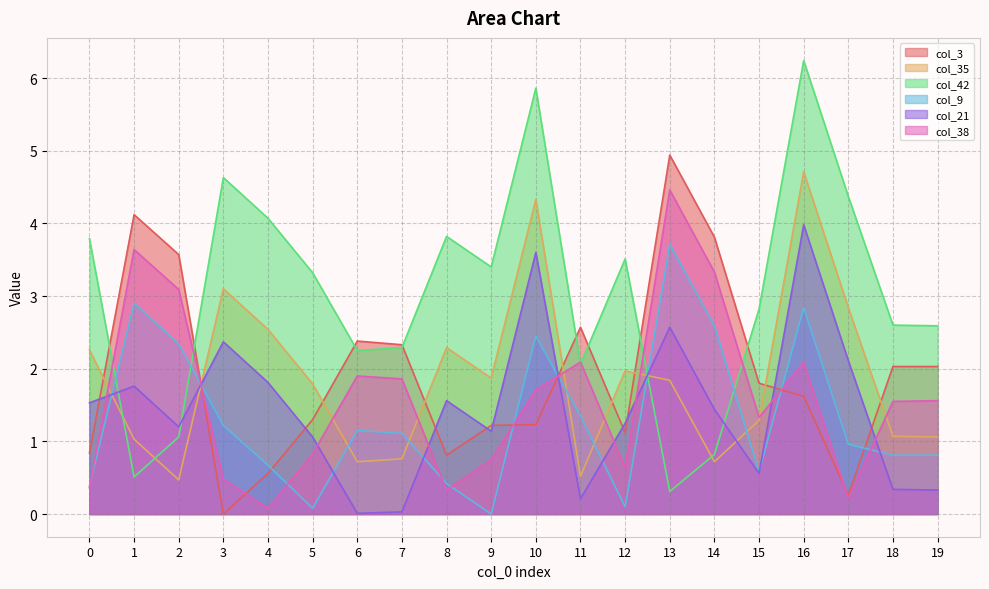

True or false: col_21 has a value of 0.6 at 15.

True